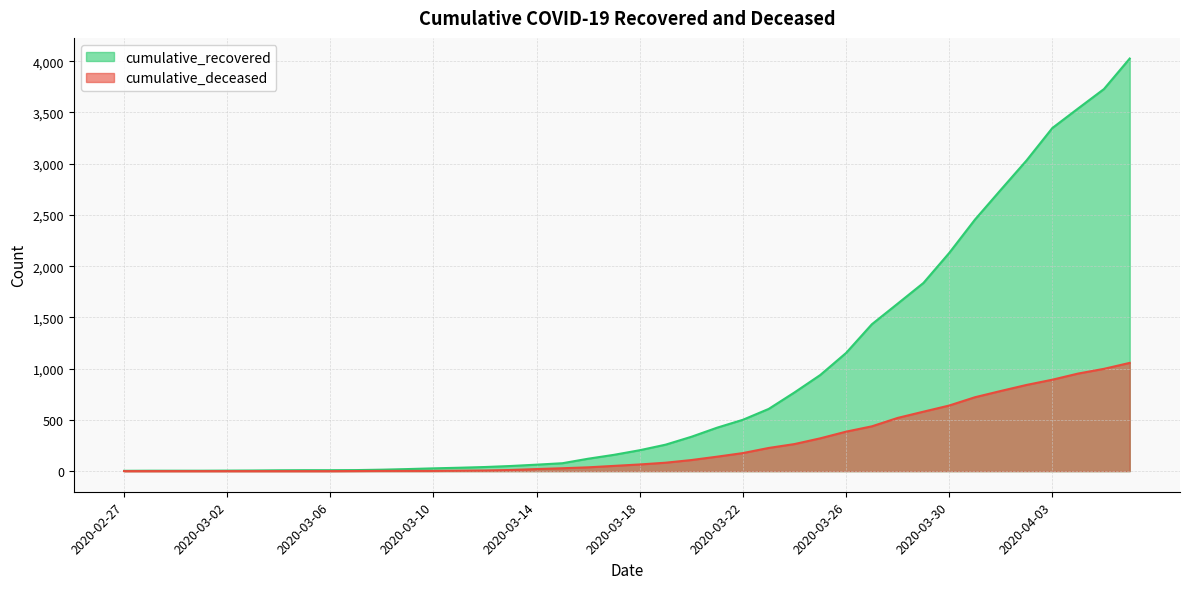

What is the difference between the cumulative_deceased values at 2020-04-01 and 2020-03-14?

762